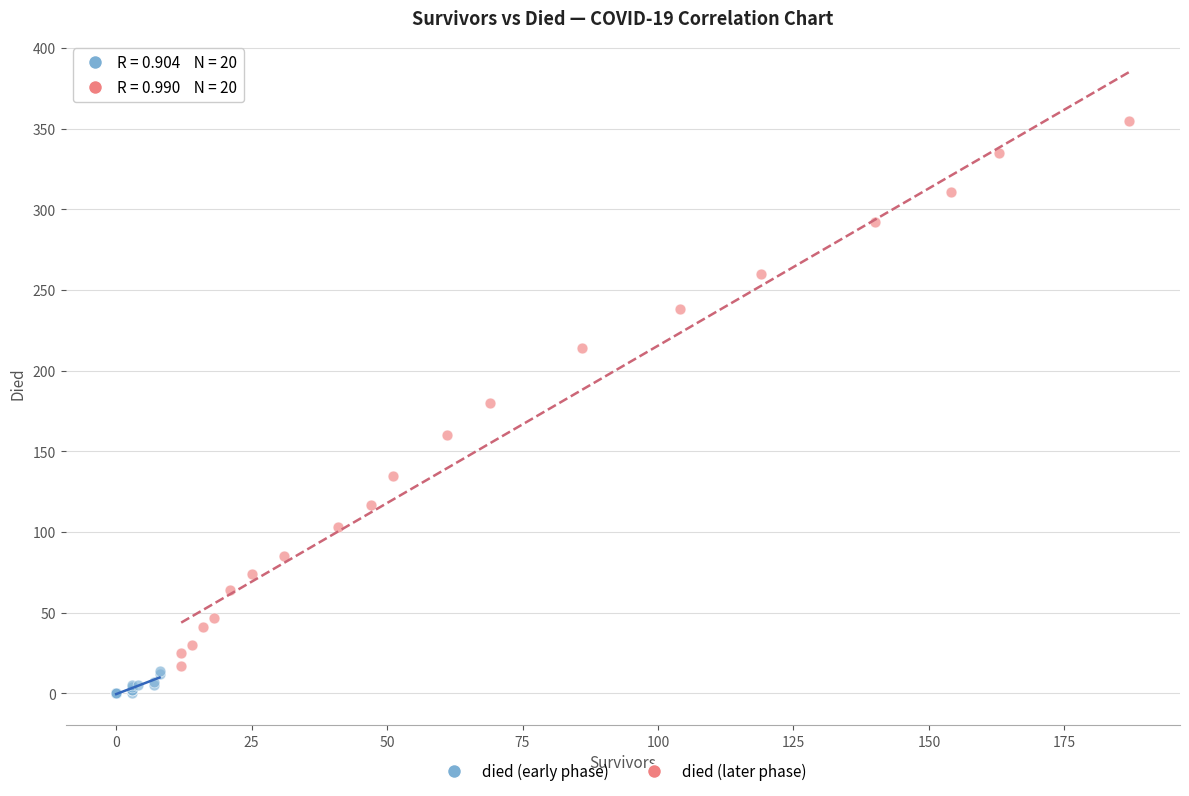

Which series reaches the minimum Y coordinate?

died (early phase)